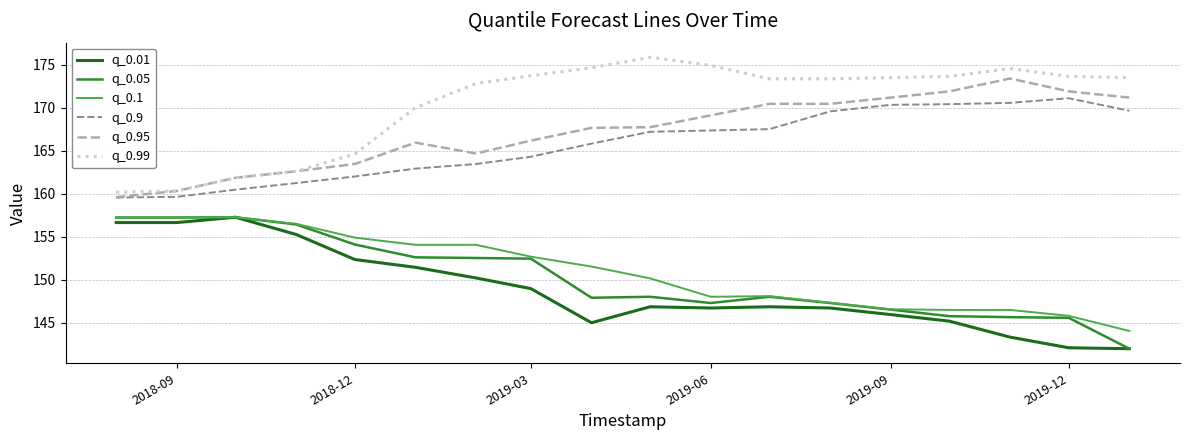

True or false: q_0.01 and q_0.99 intersect in this chart.

False